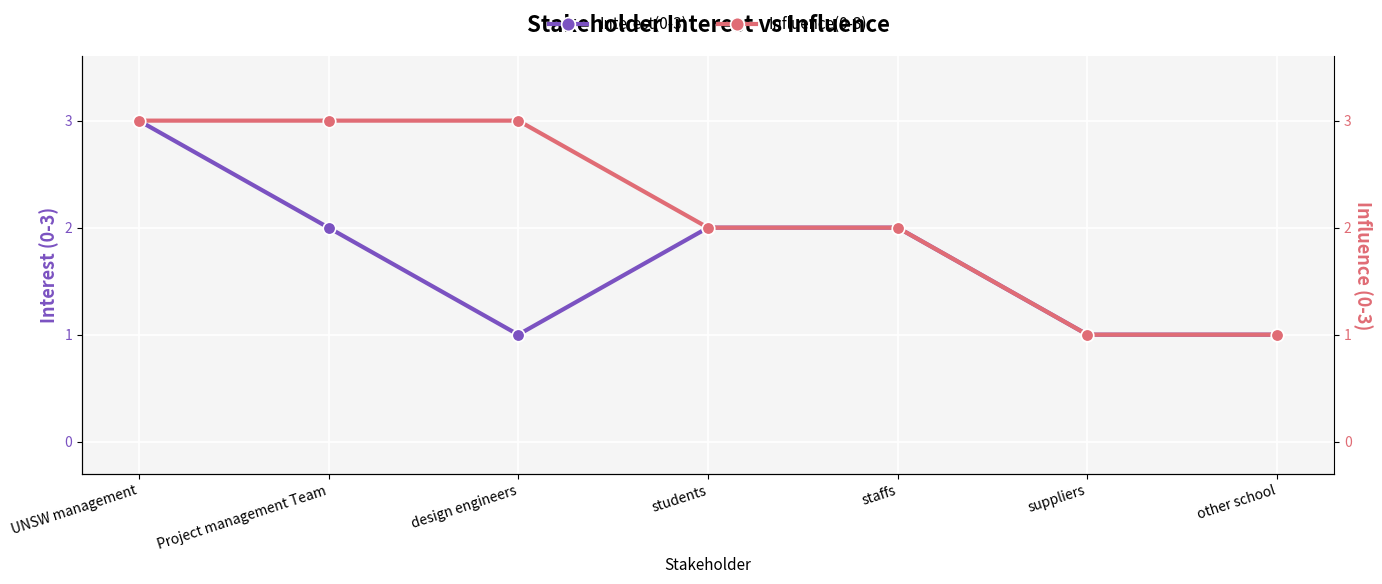

What is the value of the Interest(0-3) point at the 7th from the left?

1